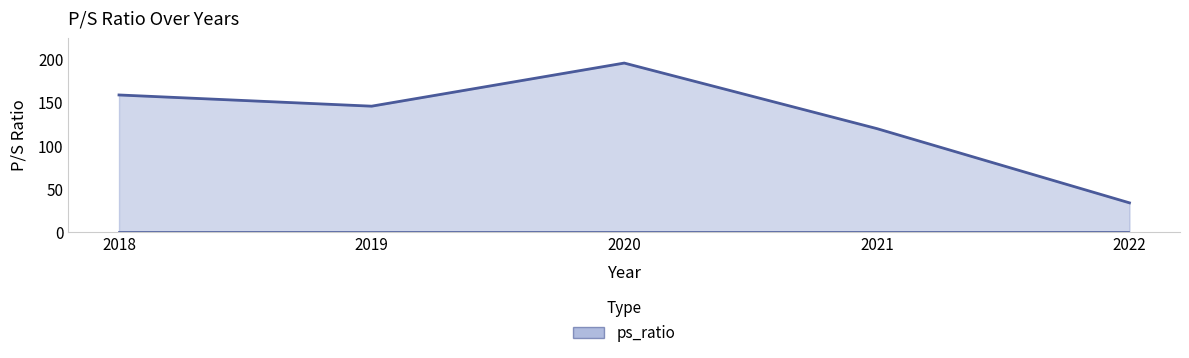

What is the sum of all values?

654.9